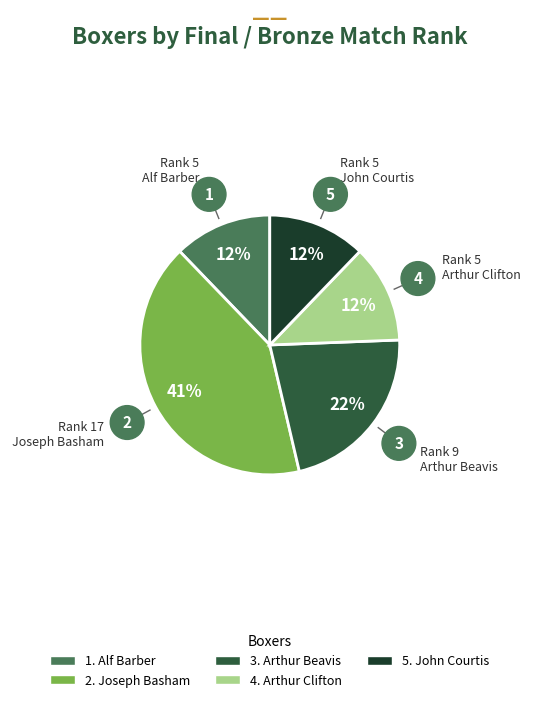

How many slices are in this pie chart?

5